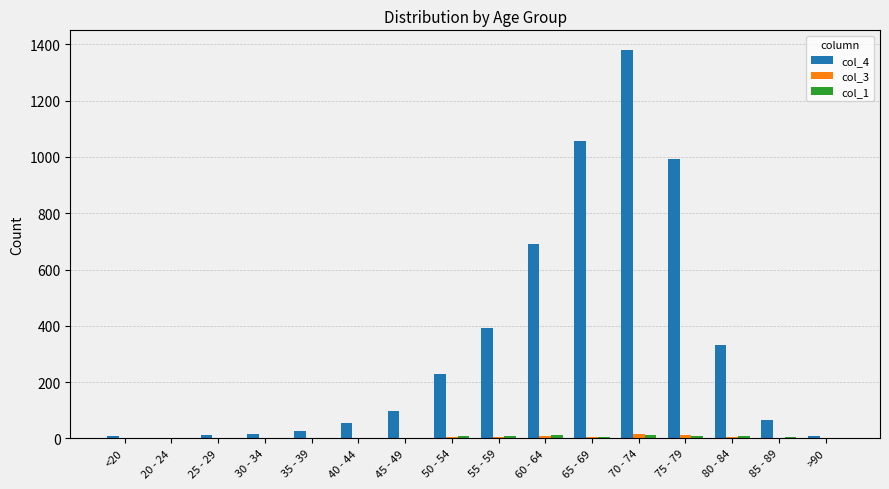

At which category is the sum across all series the highest?

70 - 74